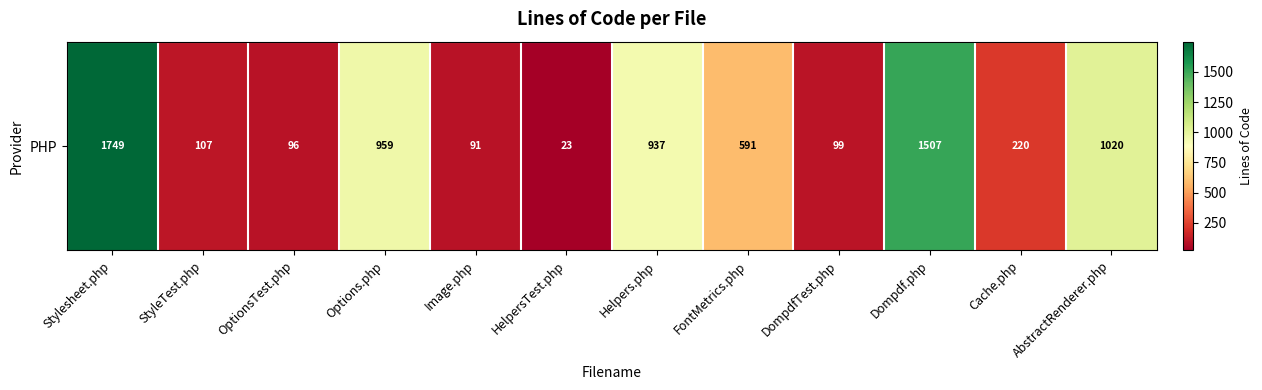

What is the average value?

617